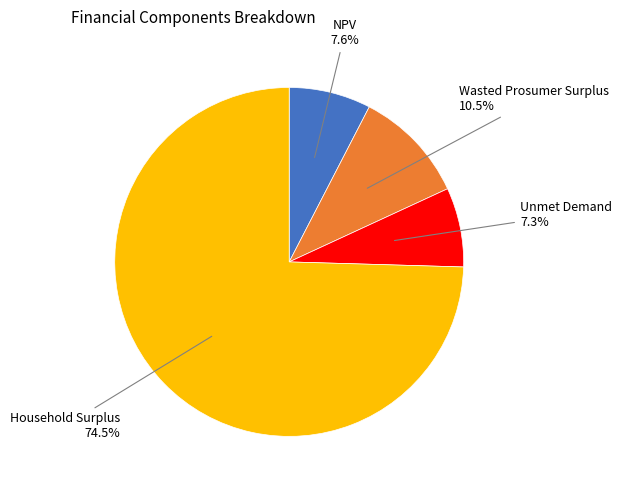

Is there any slice that represents more than half of the pie?

Yes